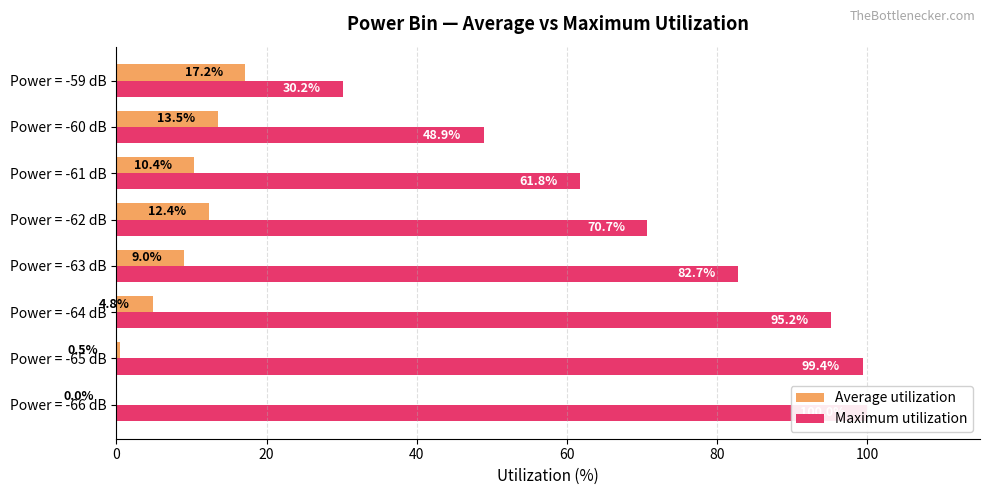

What is the value of the Average utilization bar at the 2nd from the left?

0.5